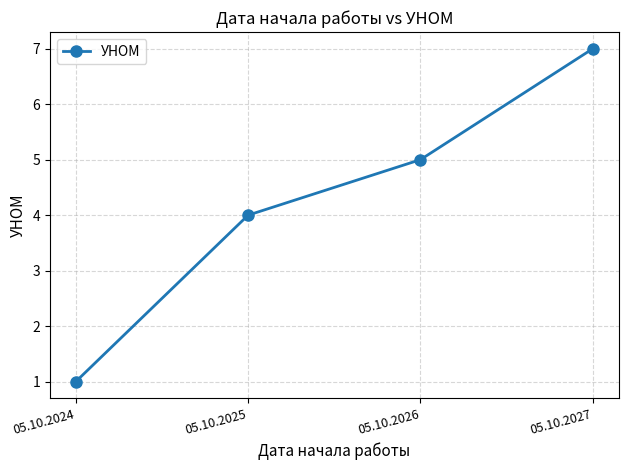

Is it true that the value at 05.10.2026 is 5?

True